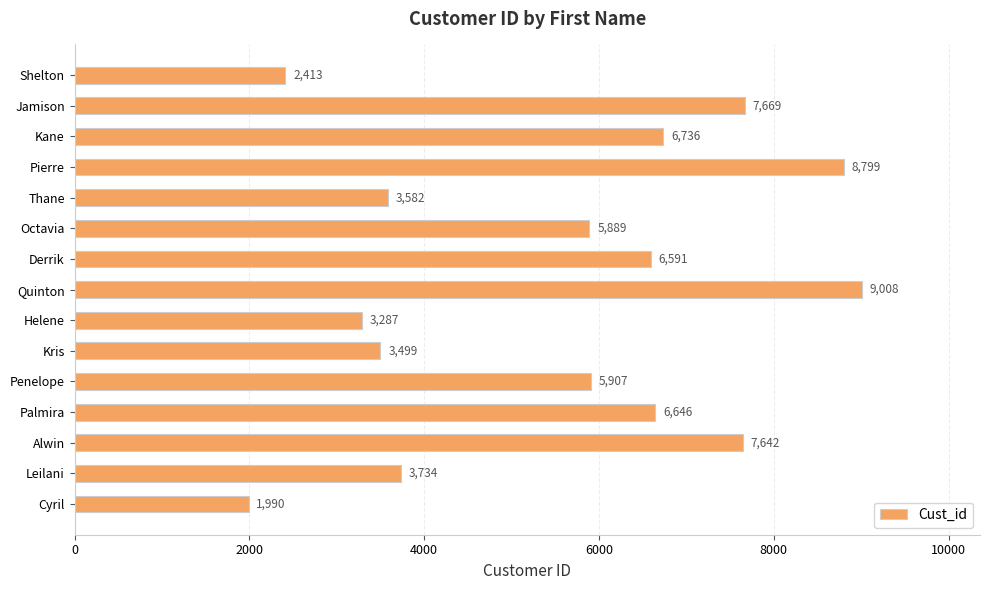

What is the average value?

5559